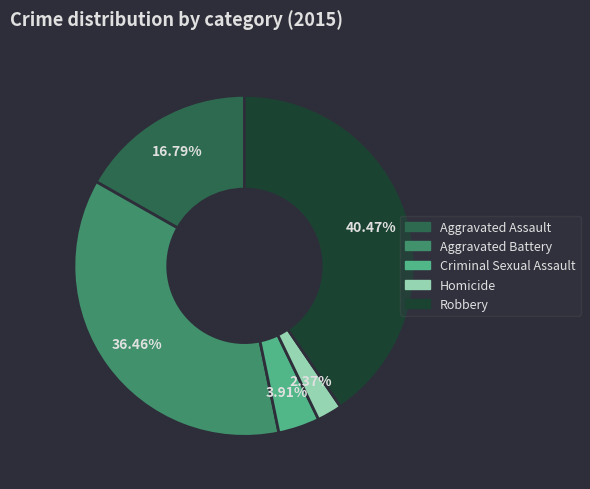

How much of the chart is everything except Robbery?

59.5%